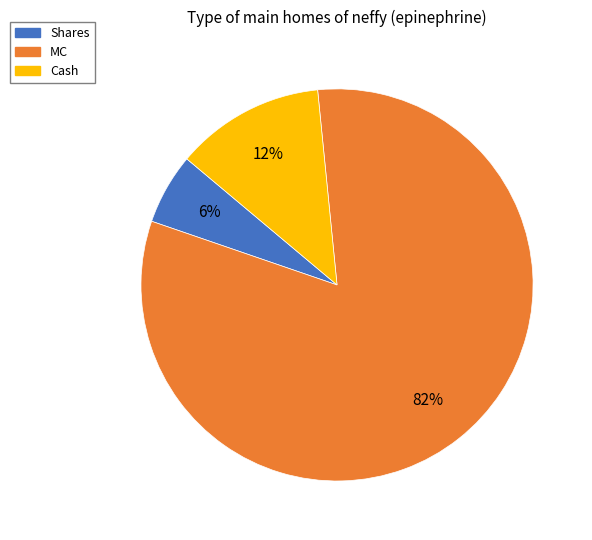

To the nearest percent, what is the average slice percentage?

33%